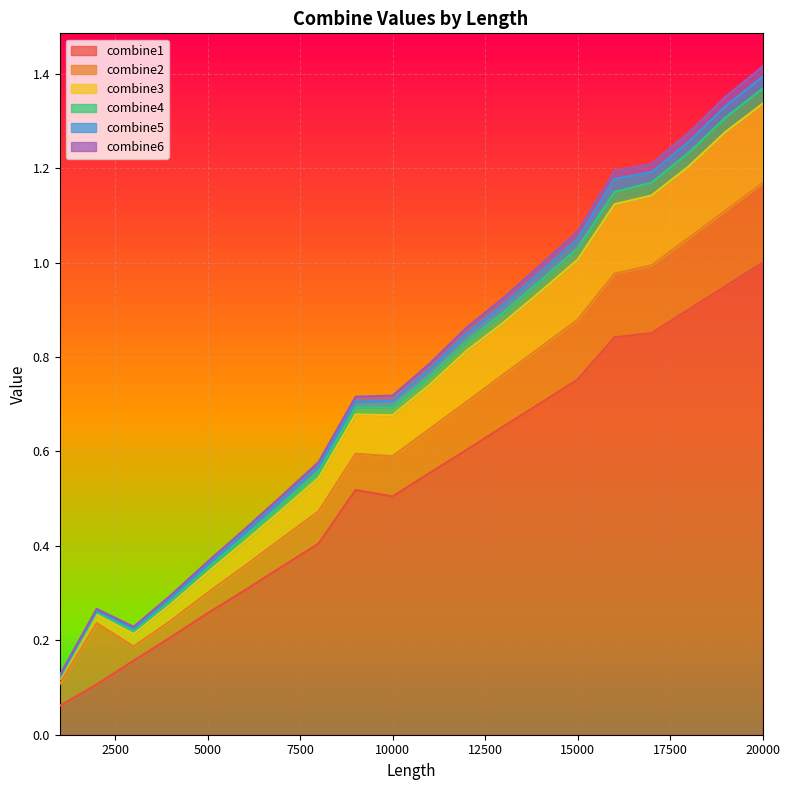

Which category has the lowest value in the combine5 series?

1000